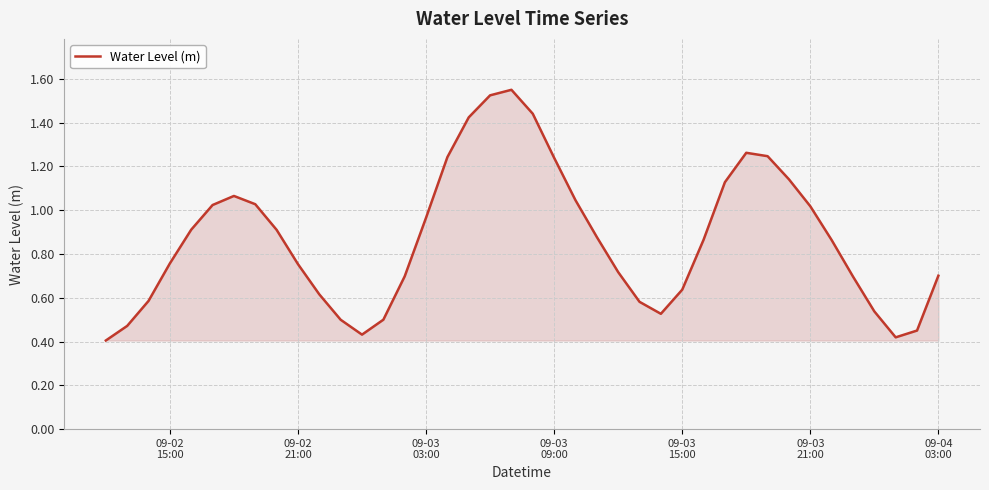

Reading left to right, extract all data points from this chart.

0.4	0.5	0.6	0.8	0.9	1.0	1.1	1.0	0.9	0.8	0.6	0.5	0.4	0.5	0.7	1.0	1.2	1.4	1.5	1.5	1.4	1.2	1.0	0.9	0.7	0.6	0.5	0.6	0.9	1.1	1.3	1.2	1.1	1.0	0.9	0.7	0.5	0.4	0.5	0.7